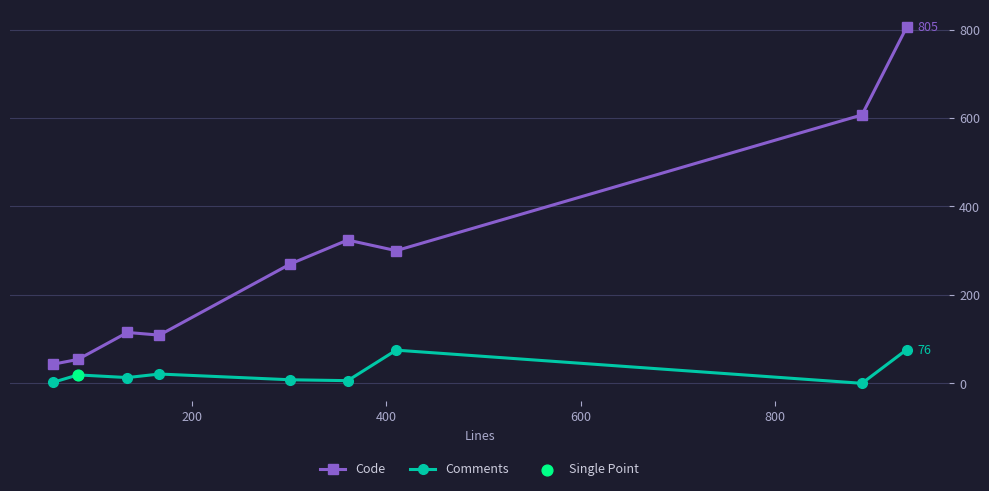

What is the lowest value of the Code series?

43